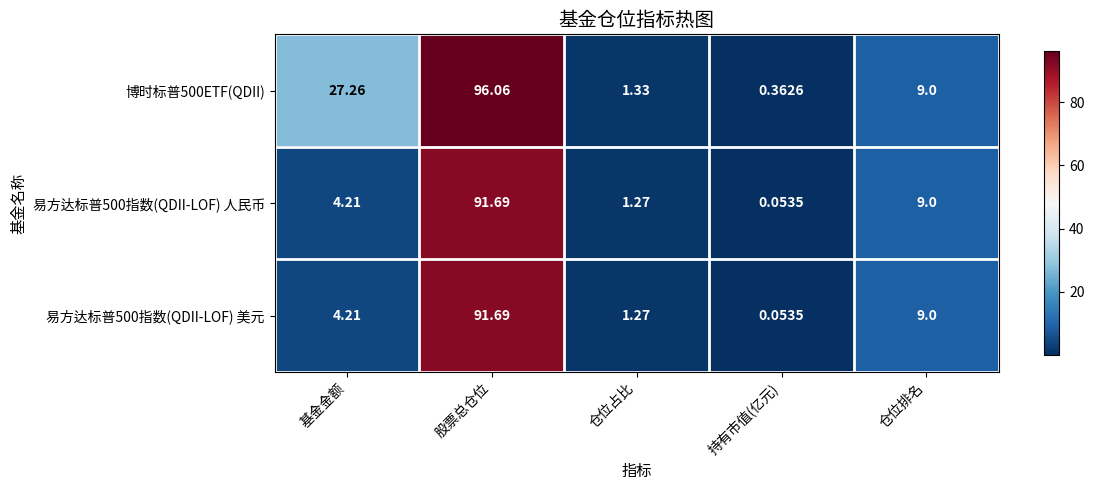

What is the total value across all series at 基金金额?

35.7